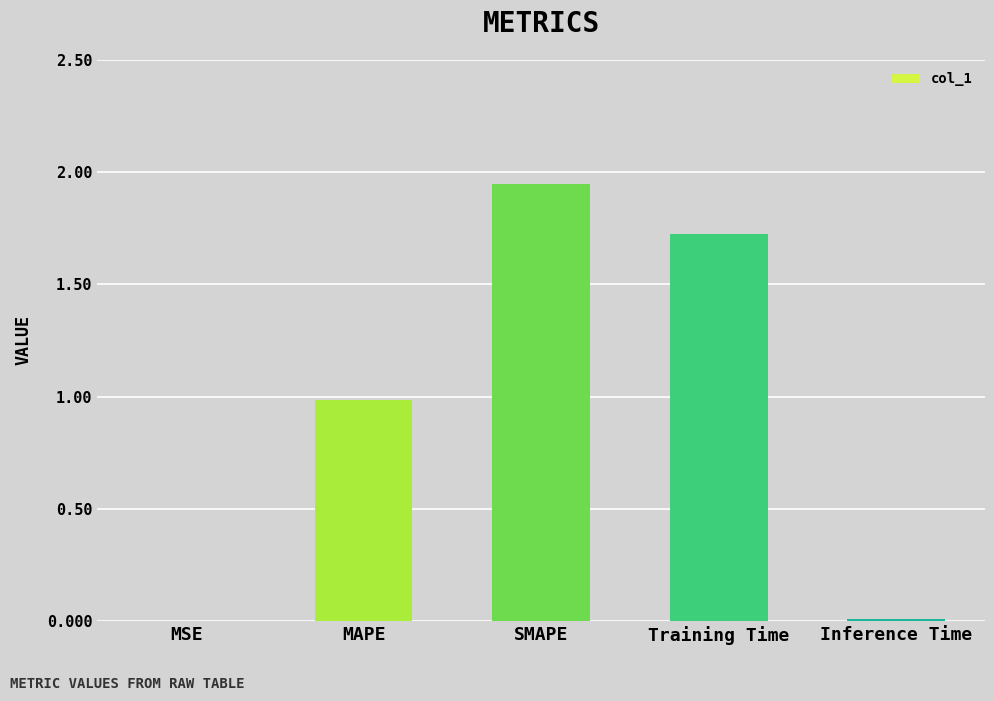

The value at MSE is 0.0. True or false?

True